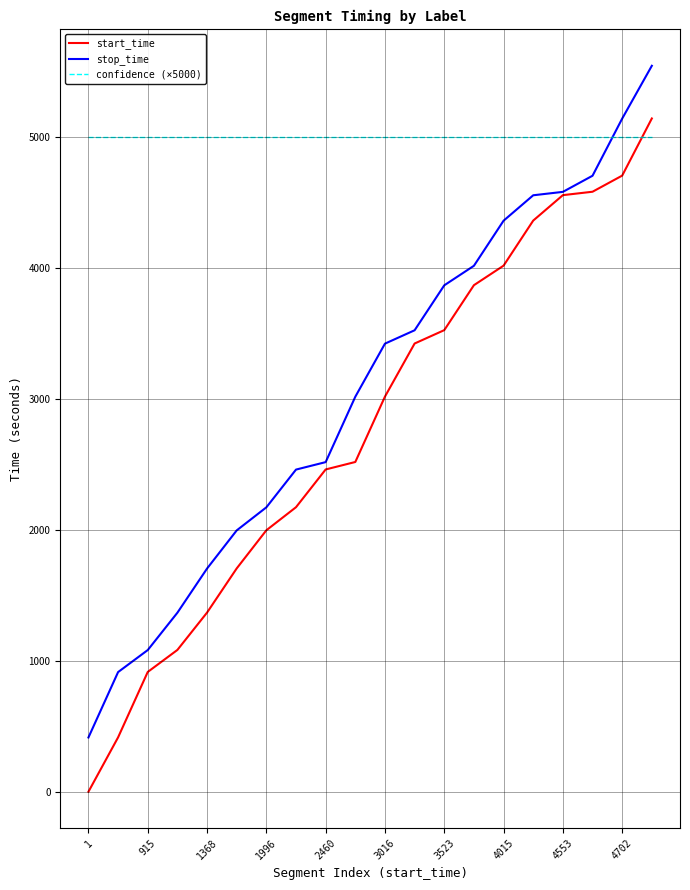

Does the chart have visible grid lines?

Yes